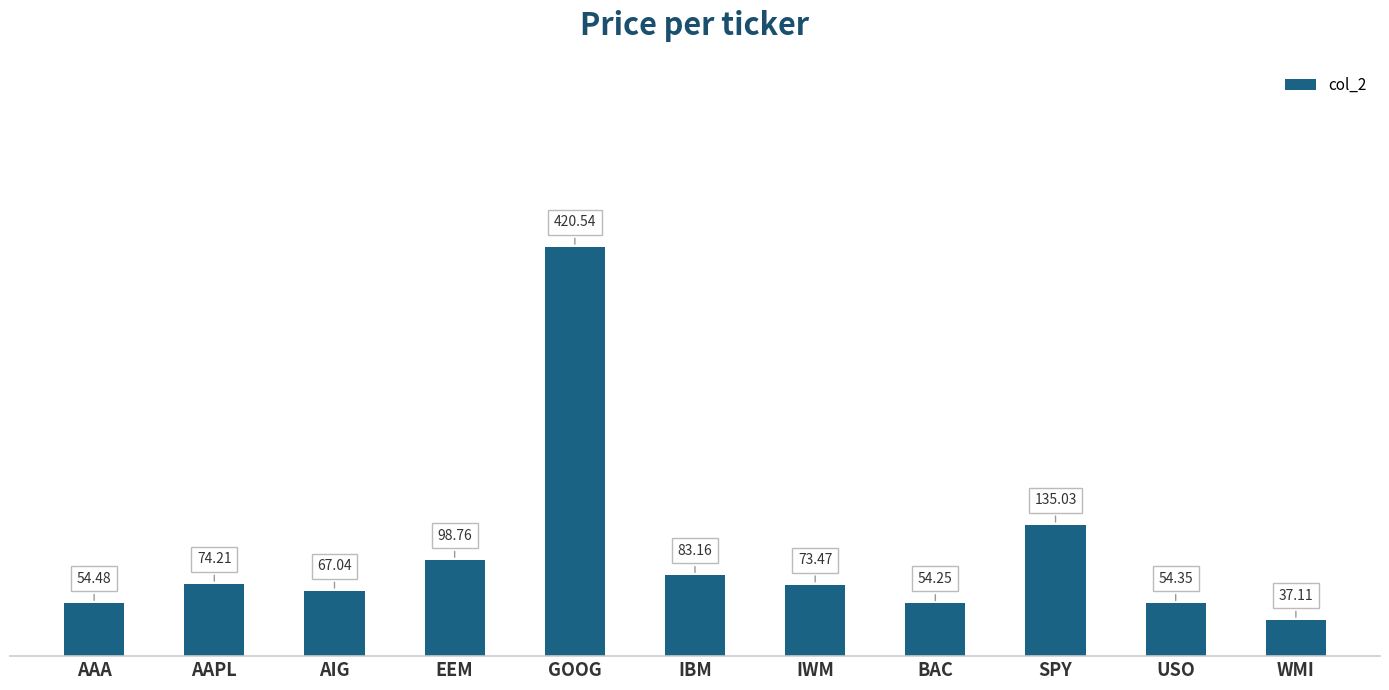

Does the chart contain any negative values?

No